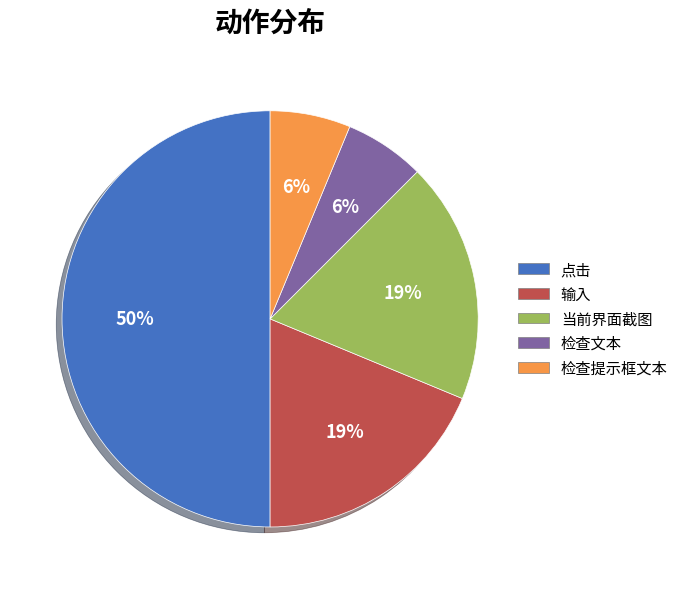

Is 检查文本 the majority of the pie?

No